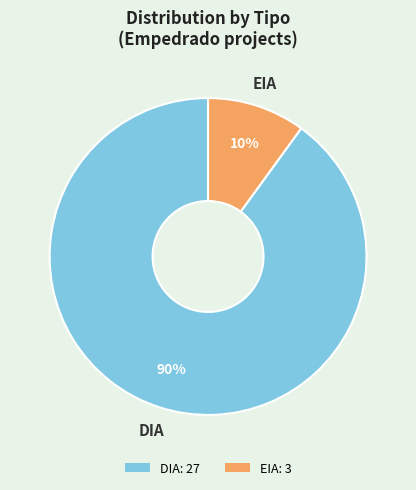

Is EIA the majority of the pie?

No